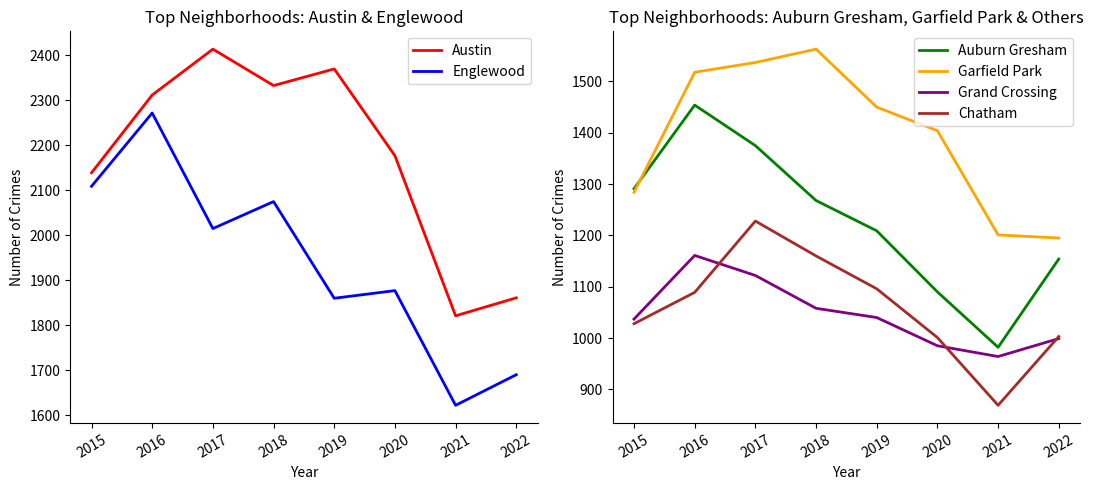

What are all the series names shown in the legend?

Austin, Englewood, Auburn Gresham, Garfield Park, Grand Crossing, Chatham